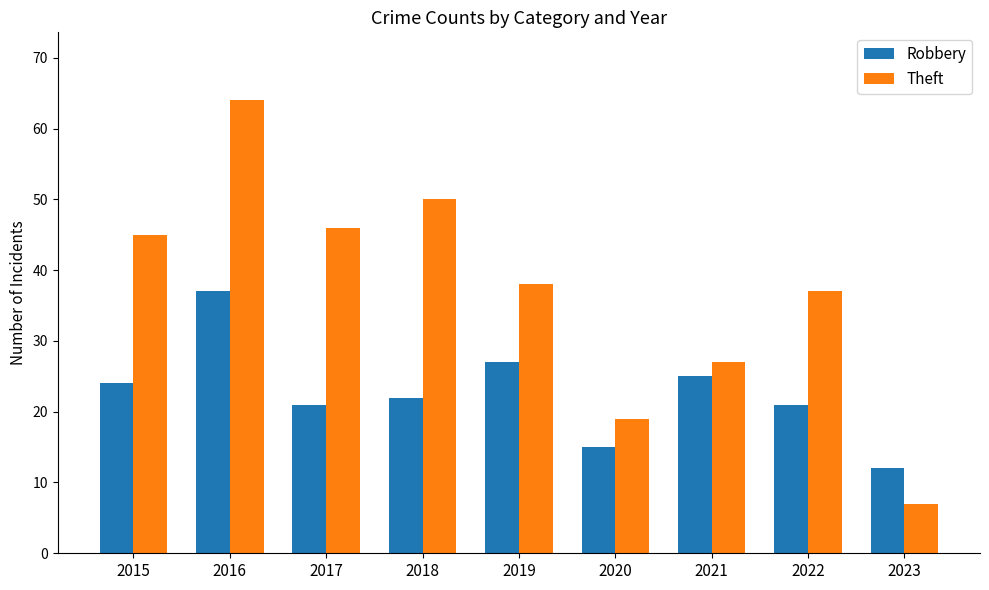

What is the difference between the highest and lowest values at 2017?

25